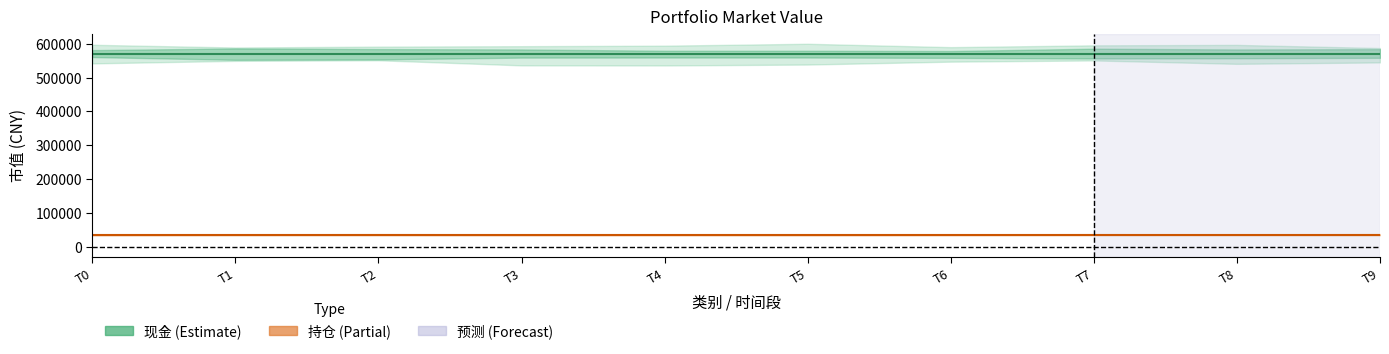

True or false: 持仓 has a value of 15503.6 at T4.

False